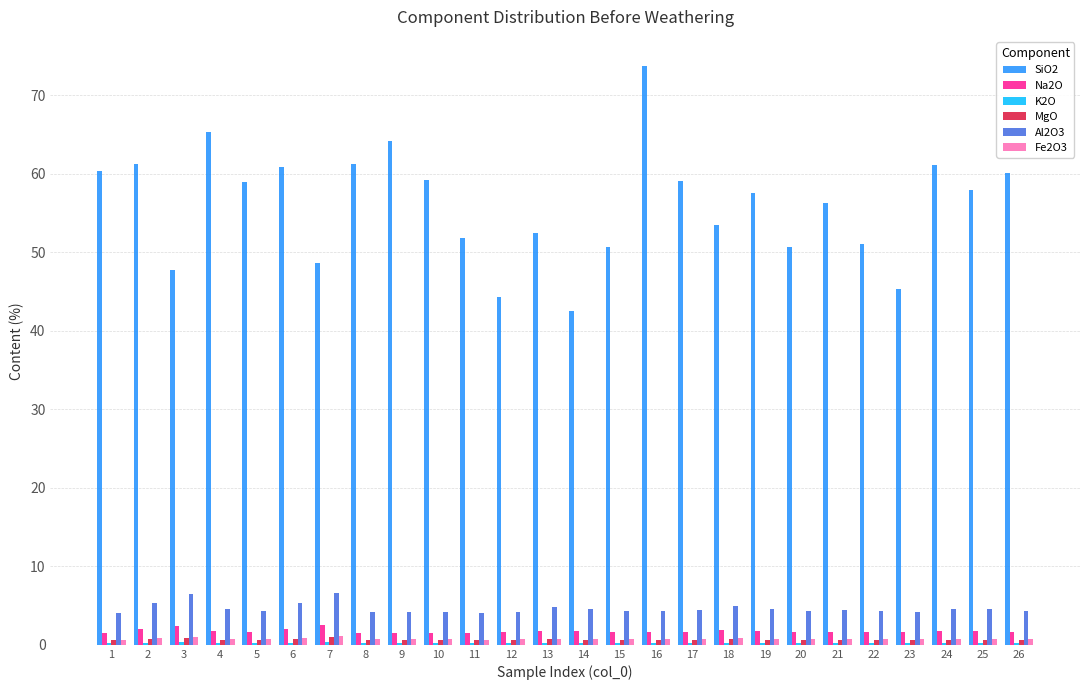

Which series has the widest spread of values?

SiO2